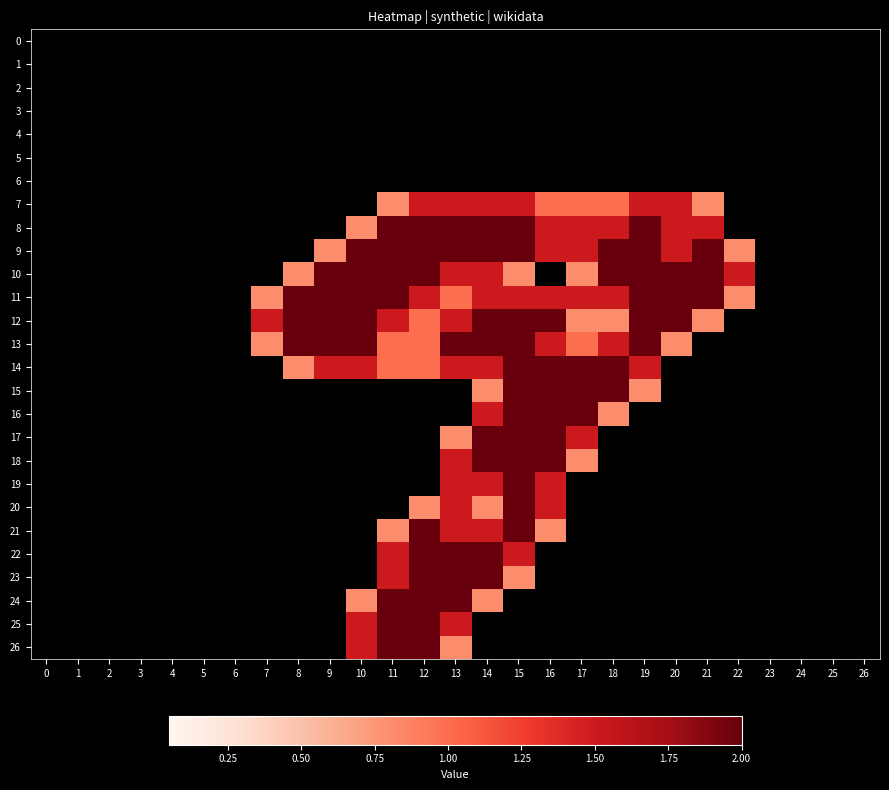

At which category is the sum across all series the highest?

15